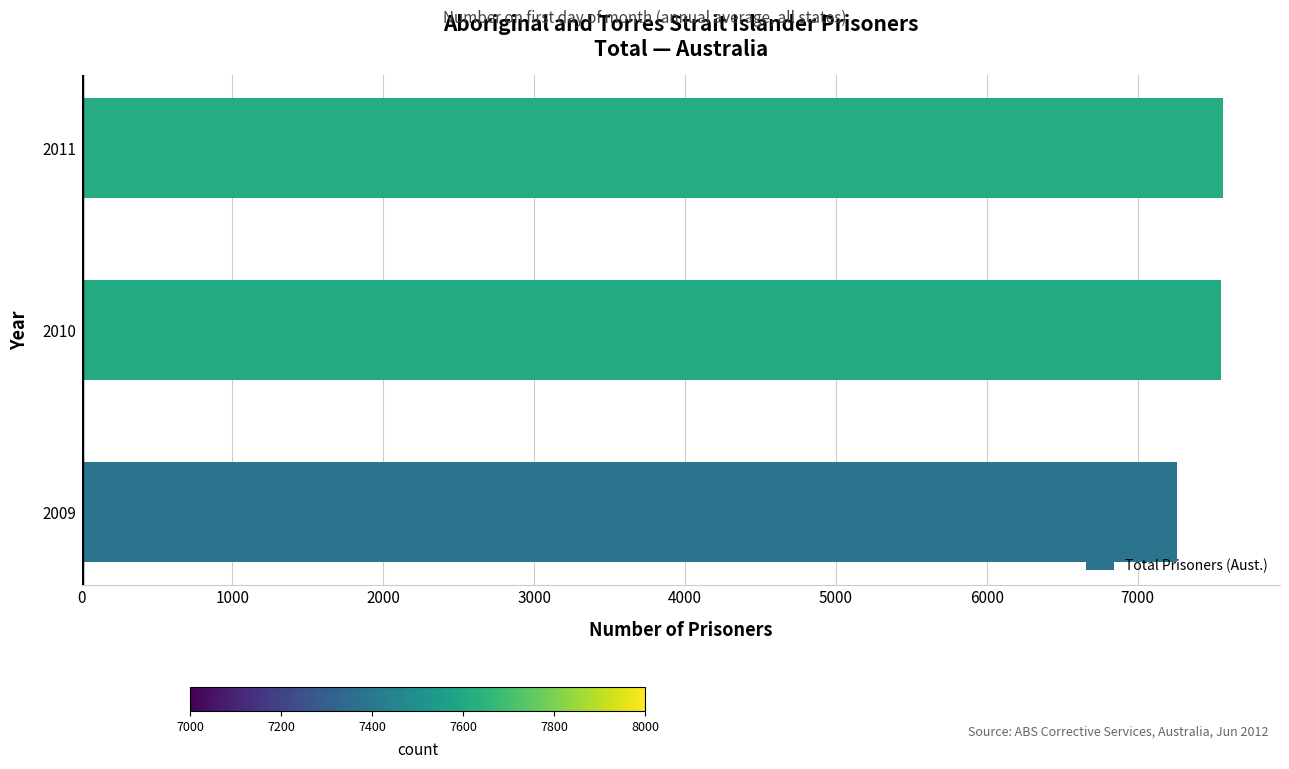

The value at 2010 is 12743. True or false?

False